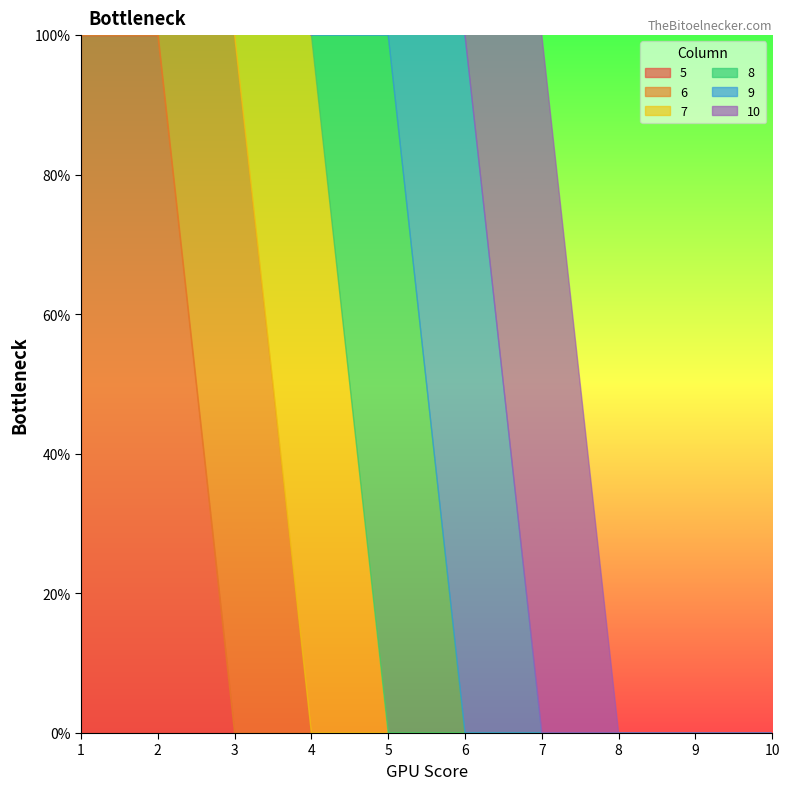

At which category is the sum across all series the highest?

2